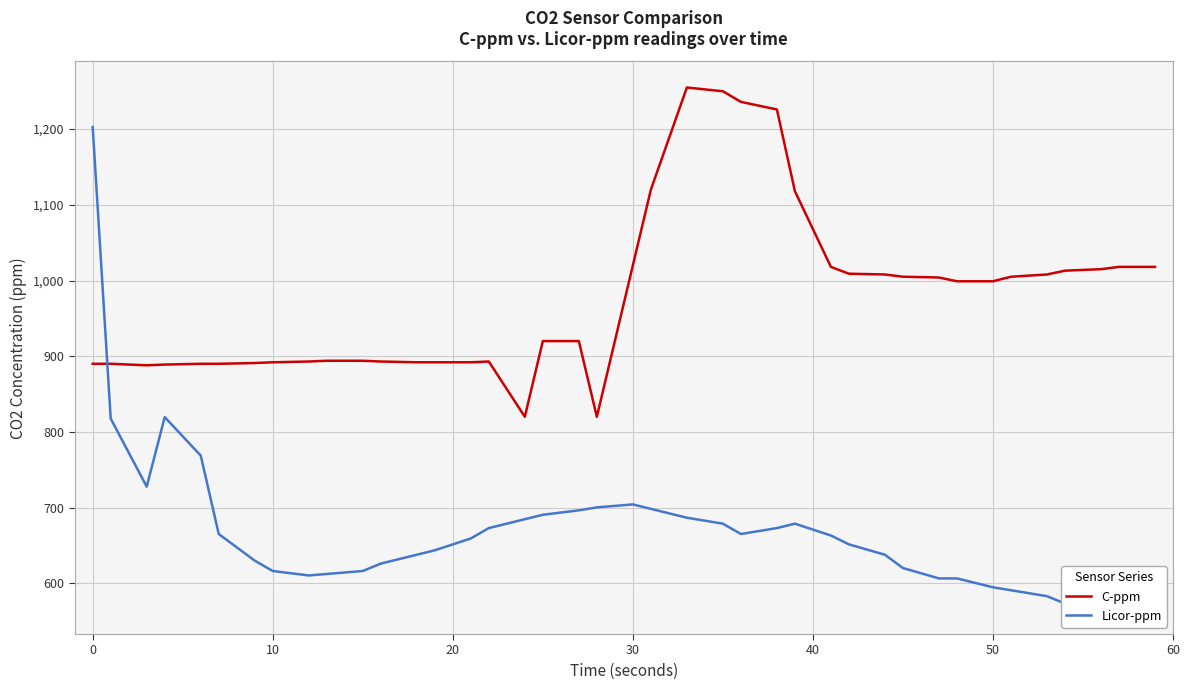

Which series has the widest spread of values?

Licor-ppm